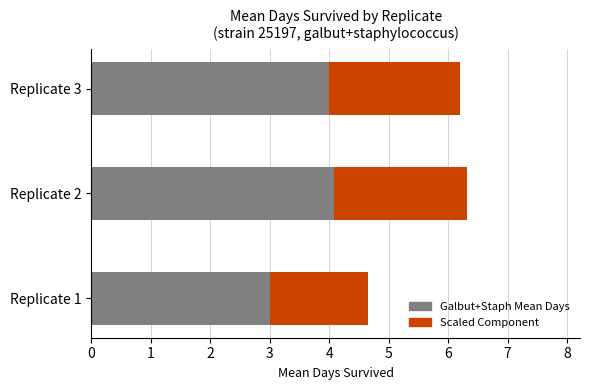

The Galbut+Staph Mean Days series shows 6.5 at Replicate 3. True or false?

False